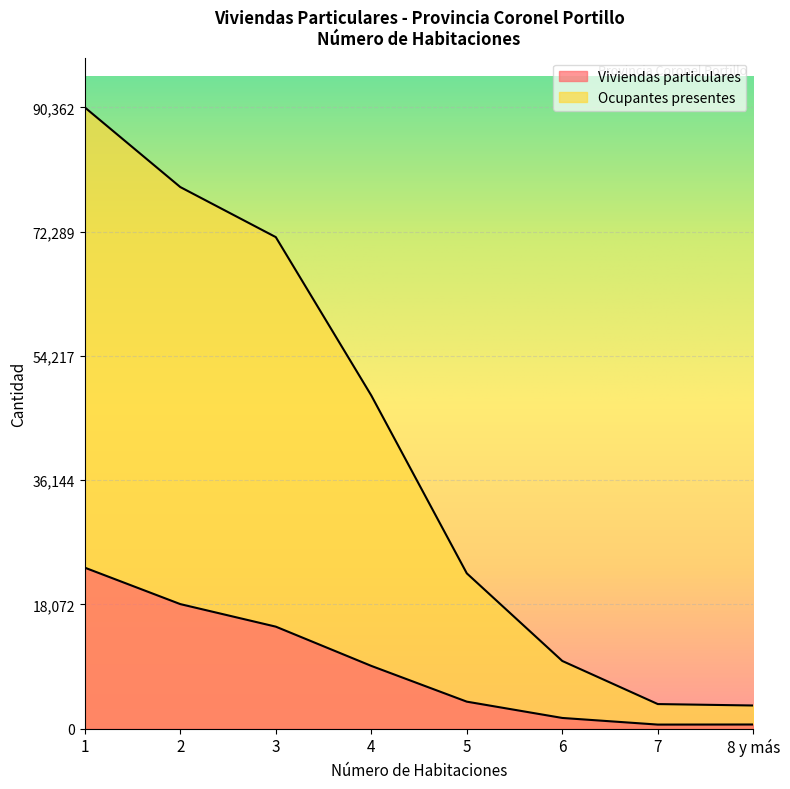

At which label is Viviendas particulares closest to 12002?

3